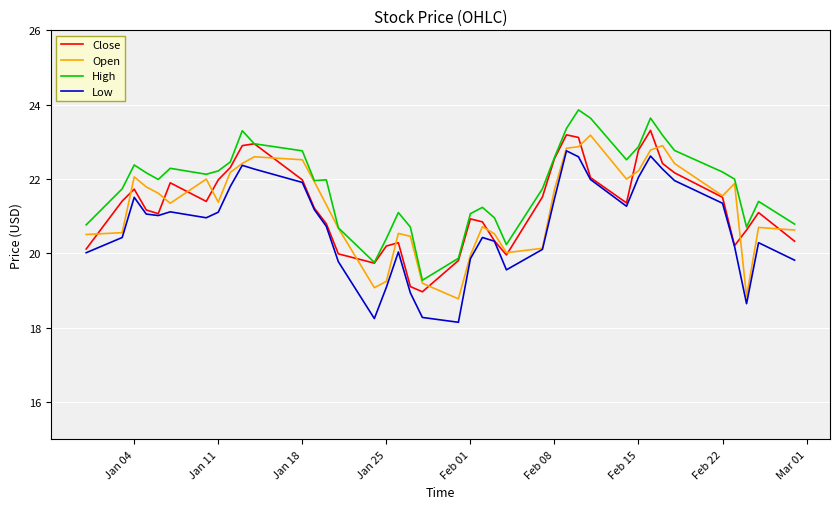

True or false: High and Low cross at least once.

False